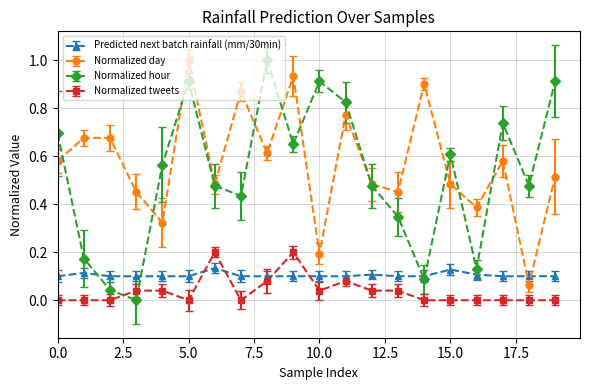

True or false: Normalized day and Predicted next batch rainfall (mm/30min) intersect in this chart.

True